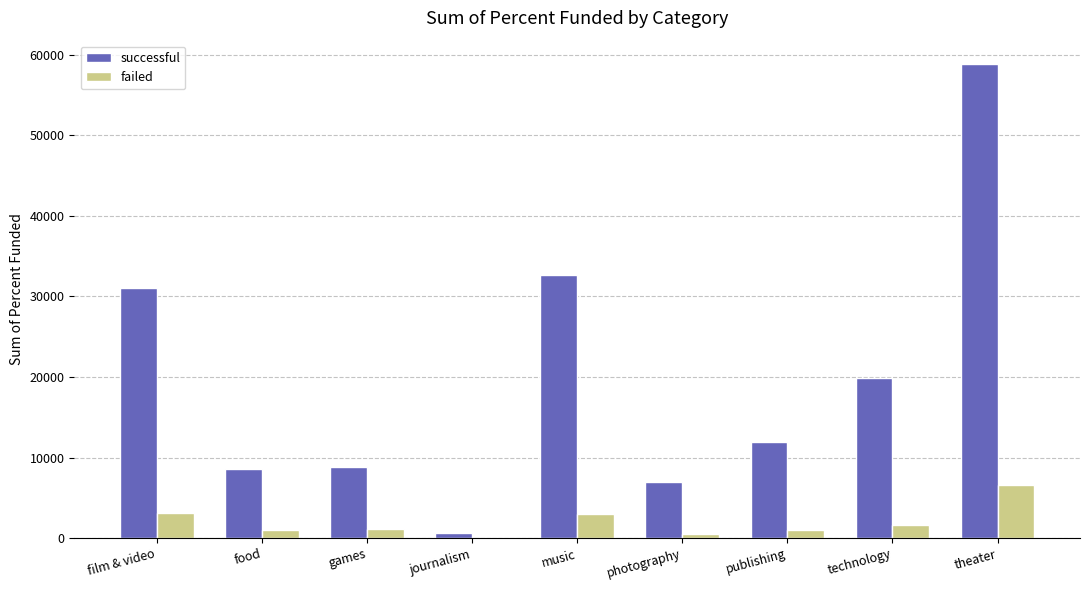

What are all the series names shown in the legend?

successful, failed